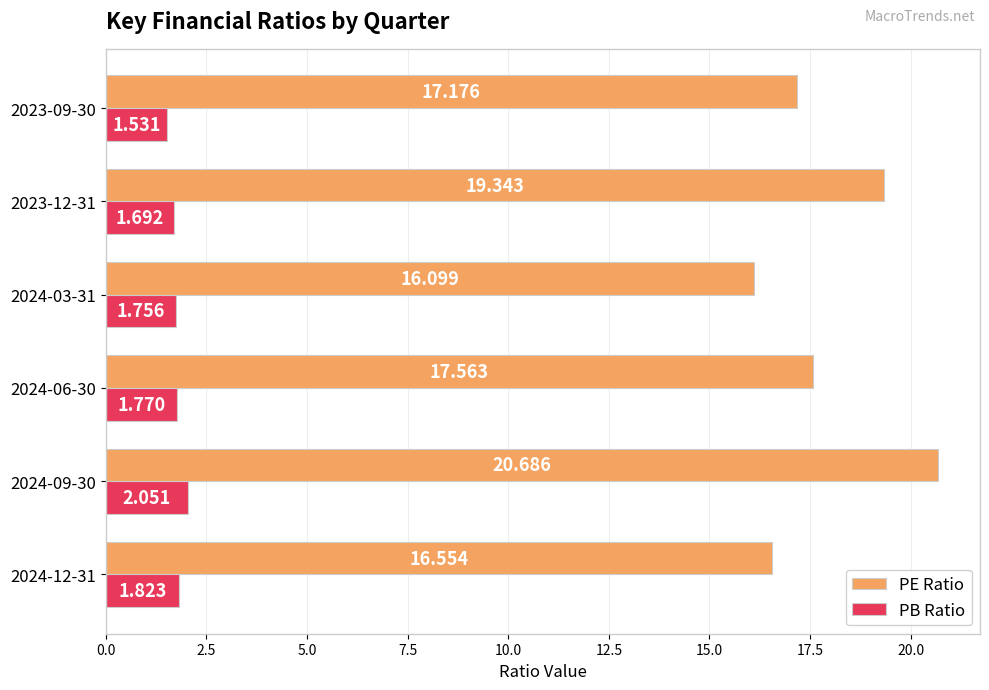

Is the value of PB Ratio at 2024-09-30 greater than the value of PE Ratio at 2024-12-31?

No